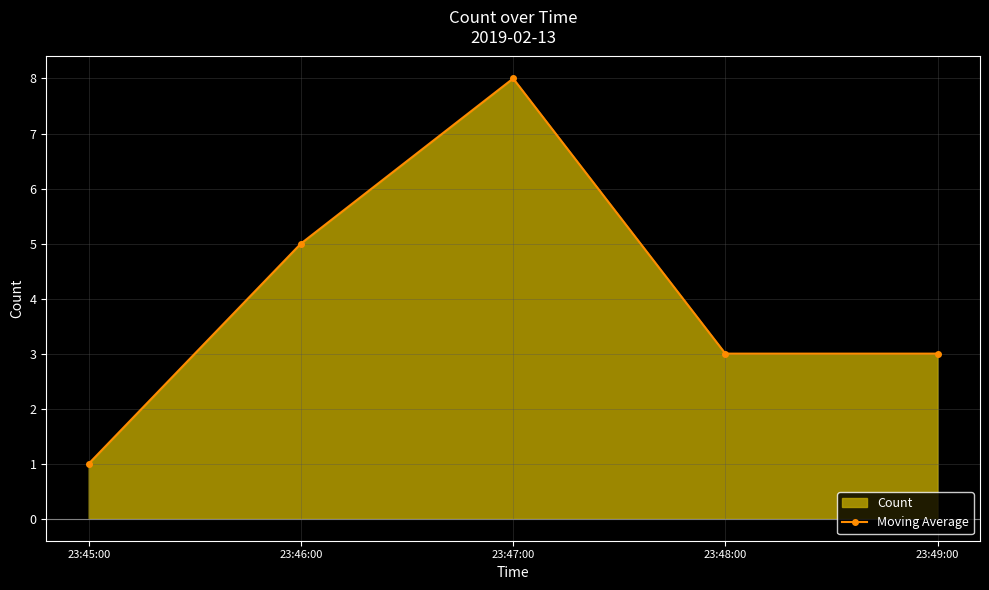

Which label corresponds to the smallest value in the chart?

23:45:00